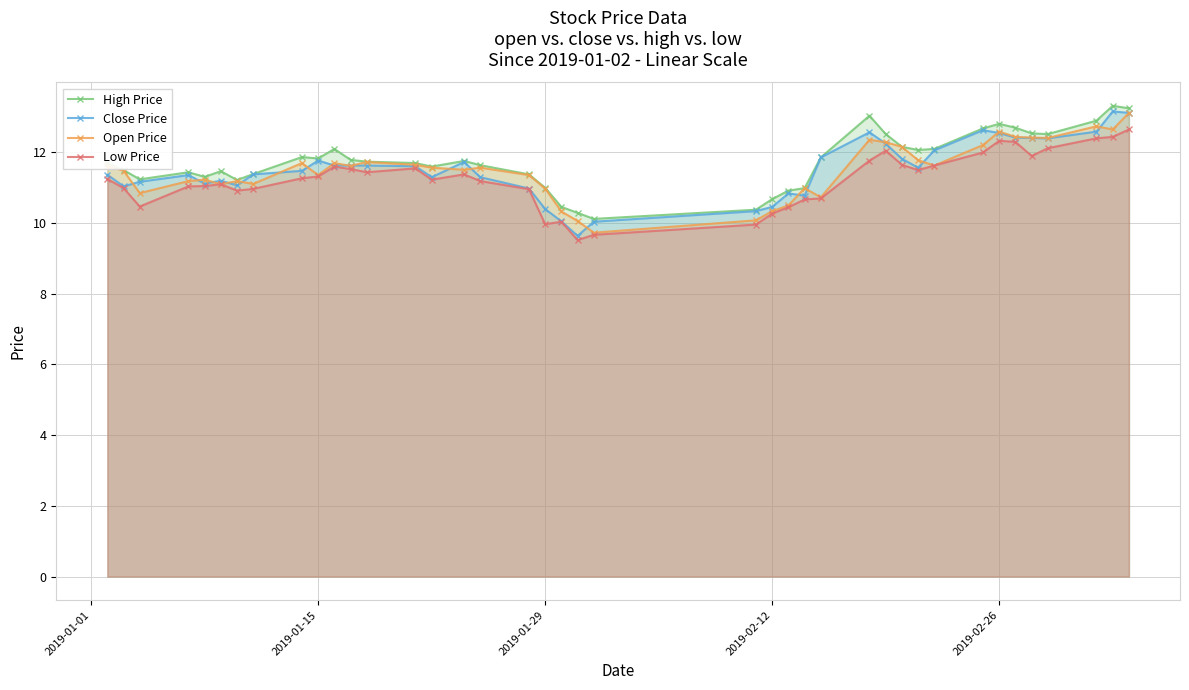

What is the smallest value displayed?

9.5